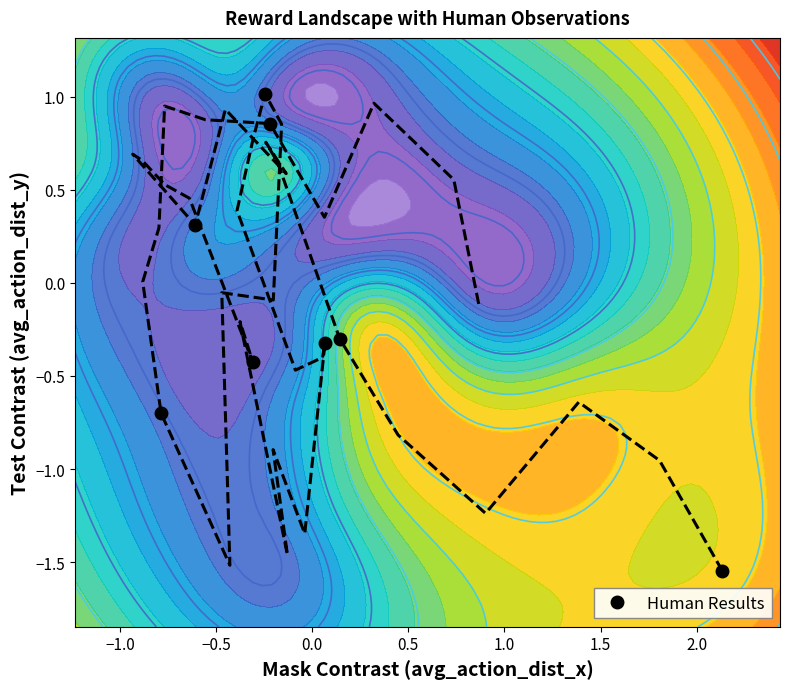

How many negative values are there?

5